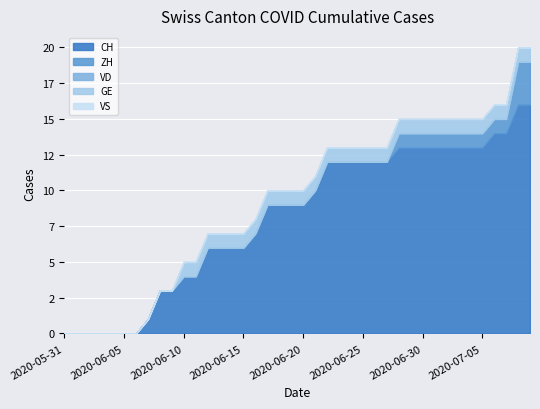

Is the value of ZH at 2020-06-11 greater than the value of VD at 2020-06-22?

No